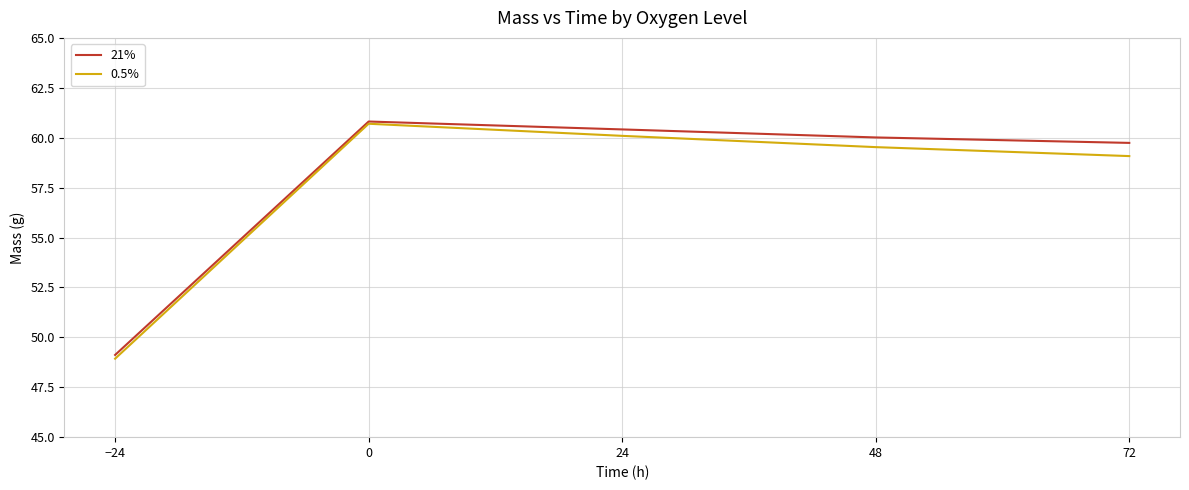

What position from the left is −24?

1